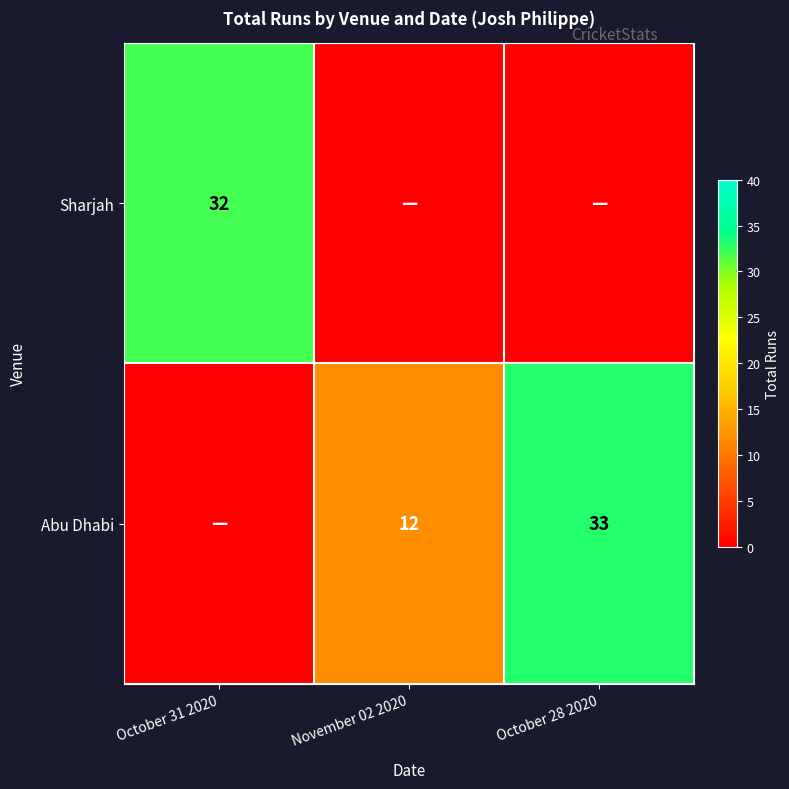

What is the difference between the Abu Dhabi values at November 02 2020 and October 28 2020?

21